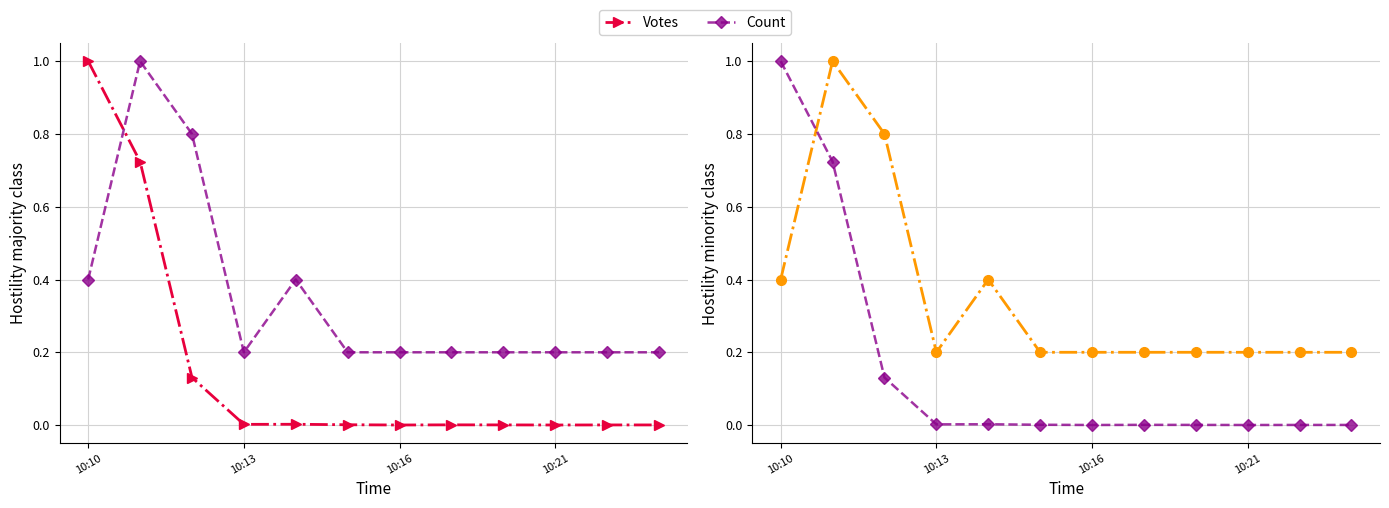

Which series has the largest total across all categories?

Count